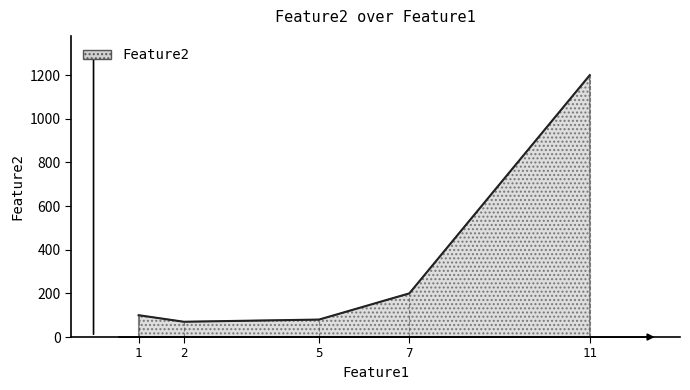

What is the smallest value displayed?

70